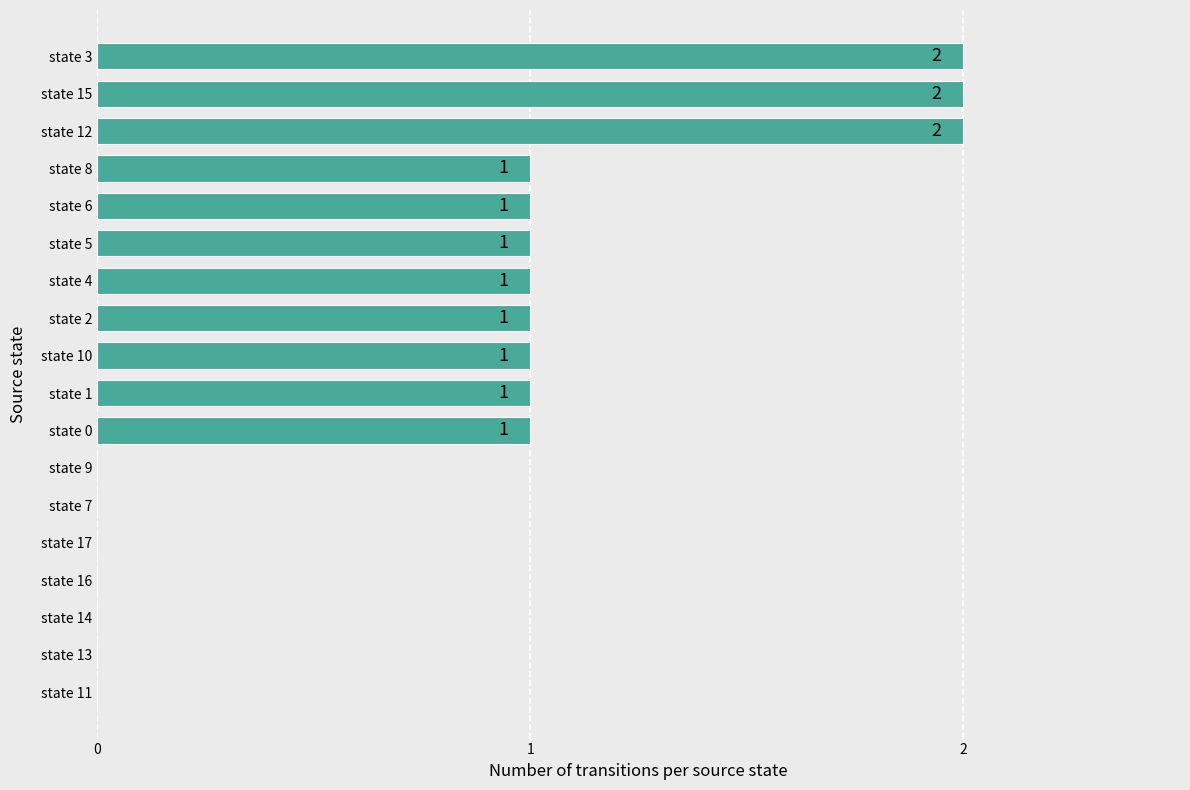

Reading top to bottom, what are all the values shown in this chart?

state 3=2	state 15=2	state 12=2	state 8=1	state 6=1	state 5=1	state 4=1	state 2=1	state 10=1	state 1=1	state 0=1	state 9=0	state 7=0	state 17=0	state 16=0	state 14=0	state 13=0	state 11=0